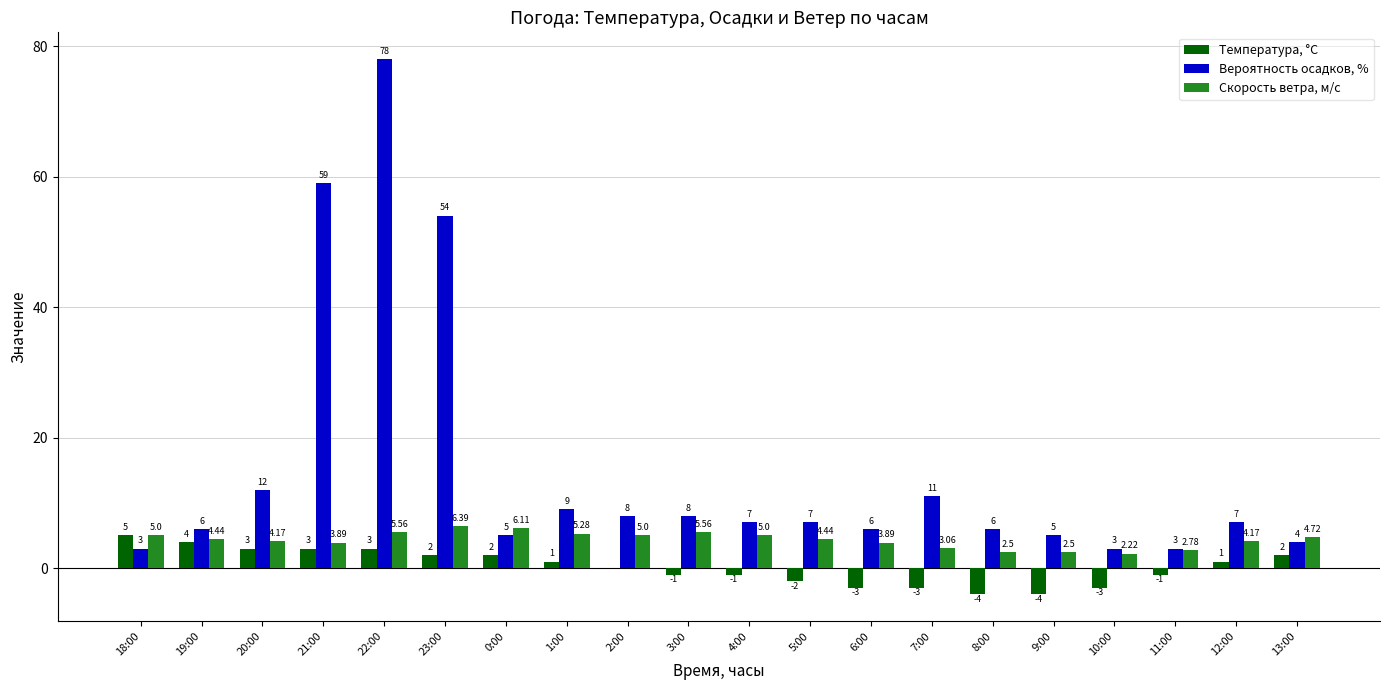

Is the value of Вероятность осадков, % at 22:00 greater than the value of Температура, °C at 8:00?

Yes